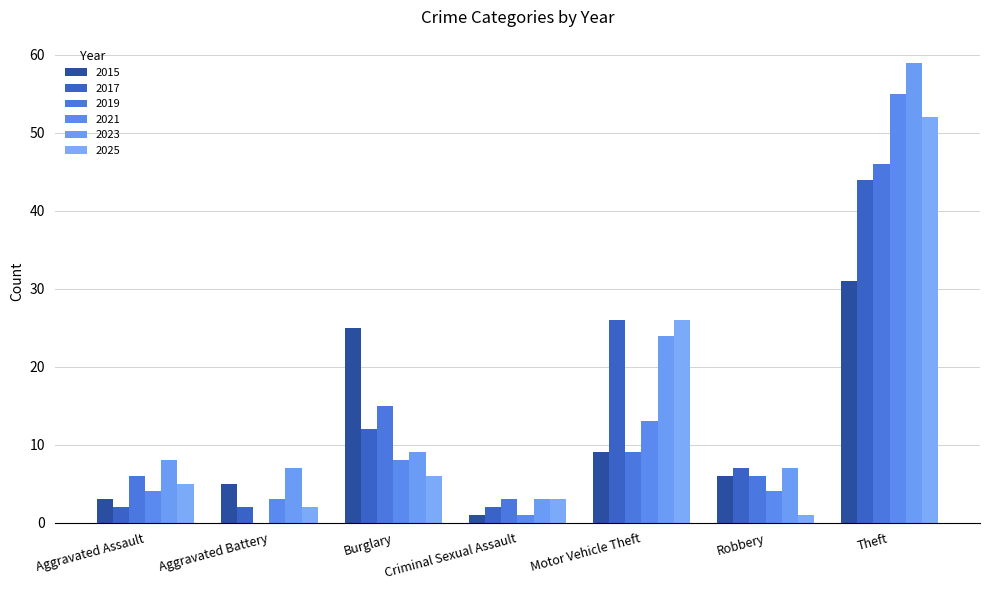

True or false: 2017 has a value of 12 at Burglary.

True